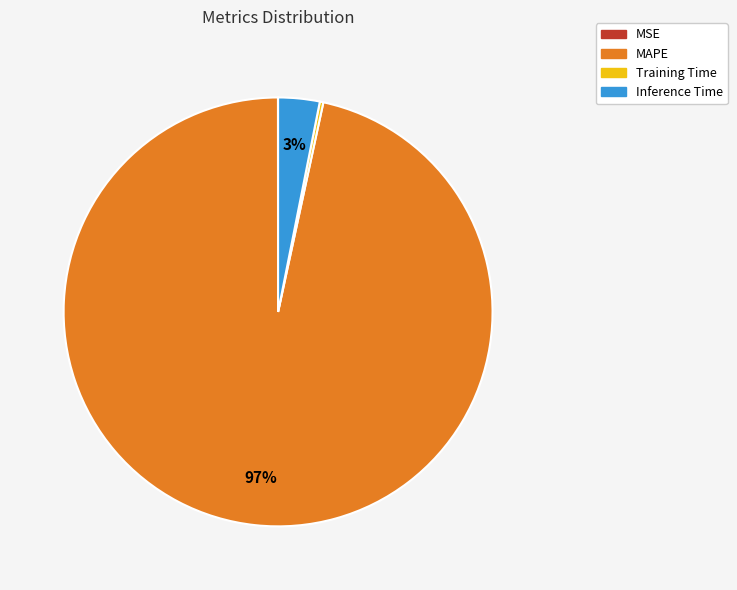

True or false: MAPE accounts for 97% of the total.

True